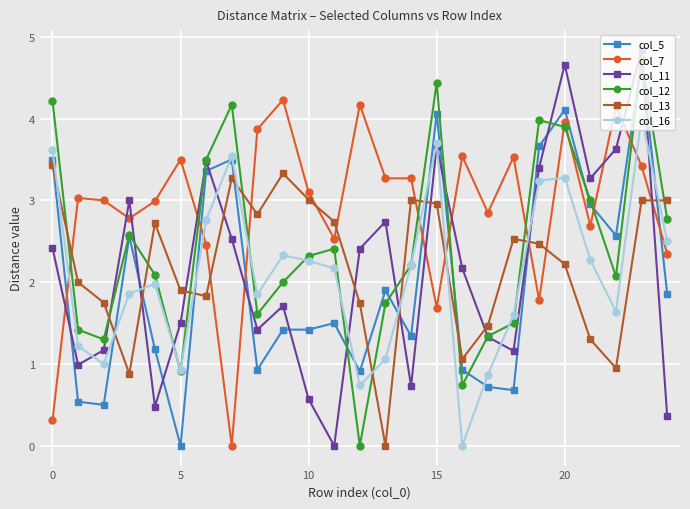

Which series has the largest total across all categories?

col_7